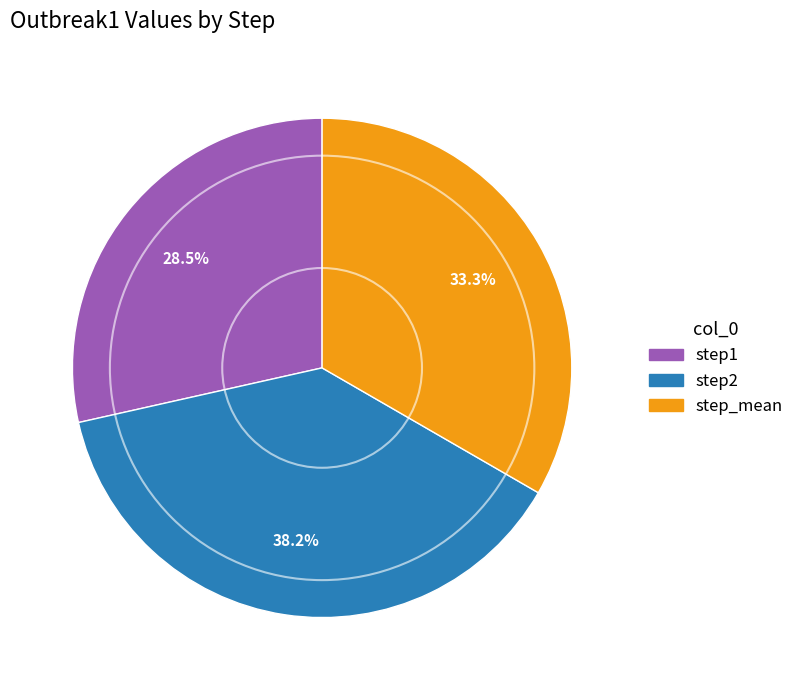

True or false: step2 accounts for 51% of the total.

False